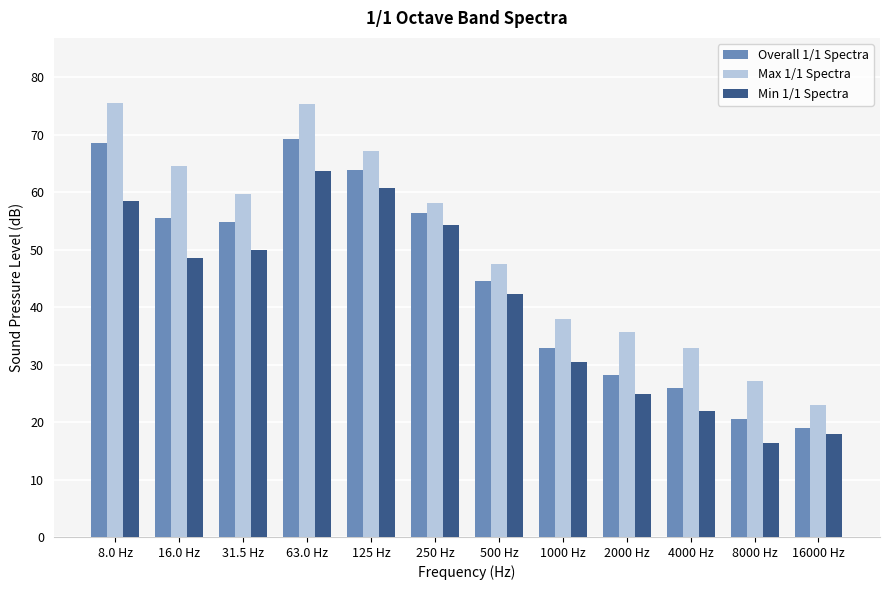

What is the sum of all Overall 1/1 Spectra values?

539.3